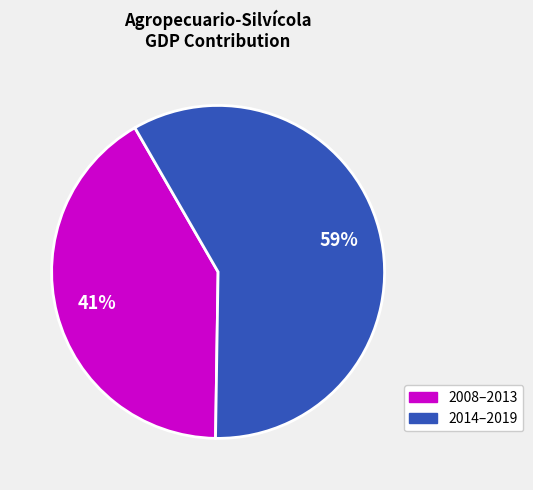

To the nearest percent, what is the average slice percentage?

50%